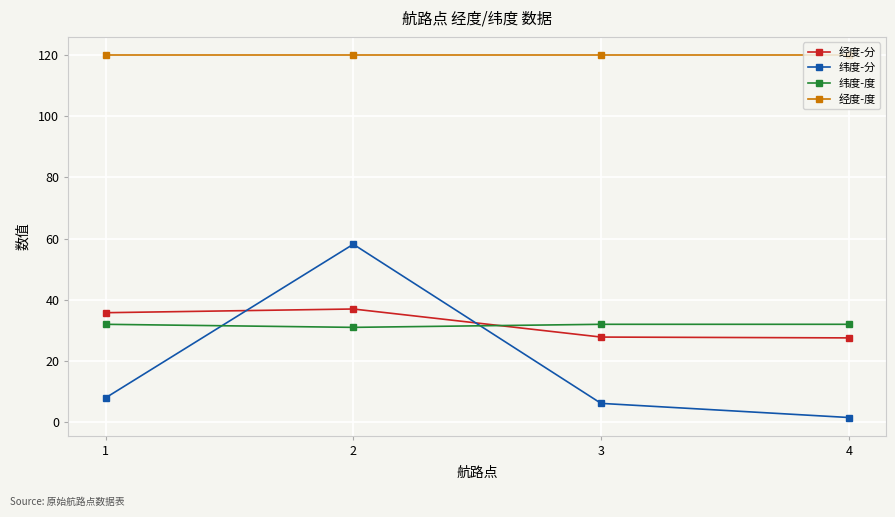

At which category is the sum across all series the highest?

2